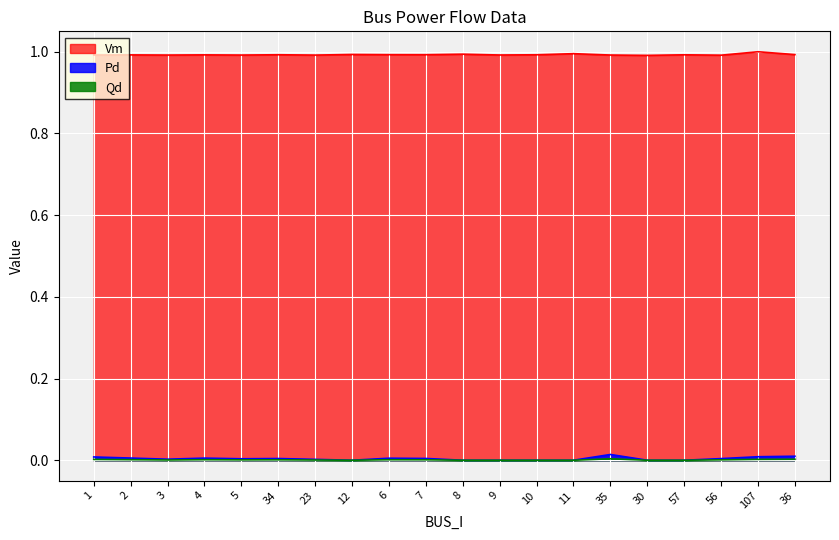

Does the chart display data point markers on the line(s)?

No